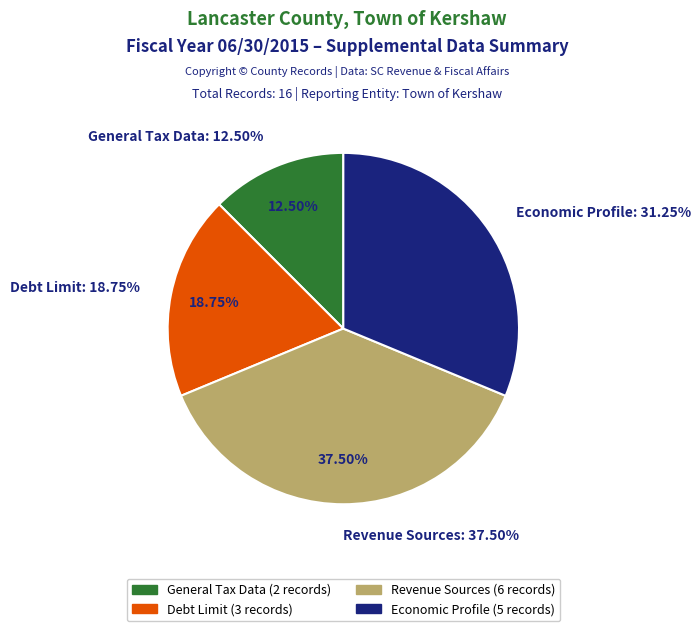

True or false: Economic Profile accounts for 11% of the total.

False